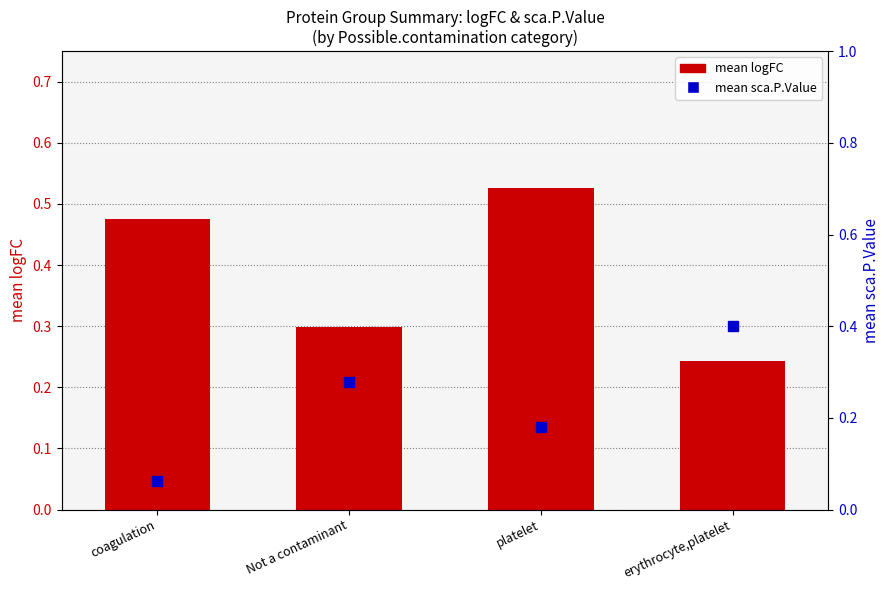

True or false: the data shows 0.3 at Not a contaminant.

True